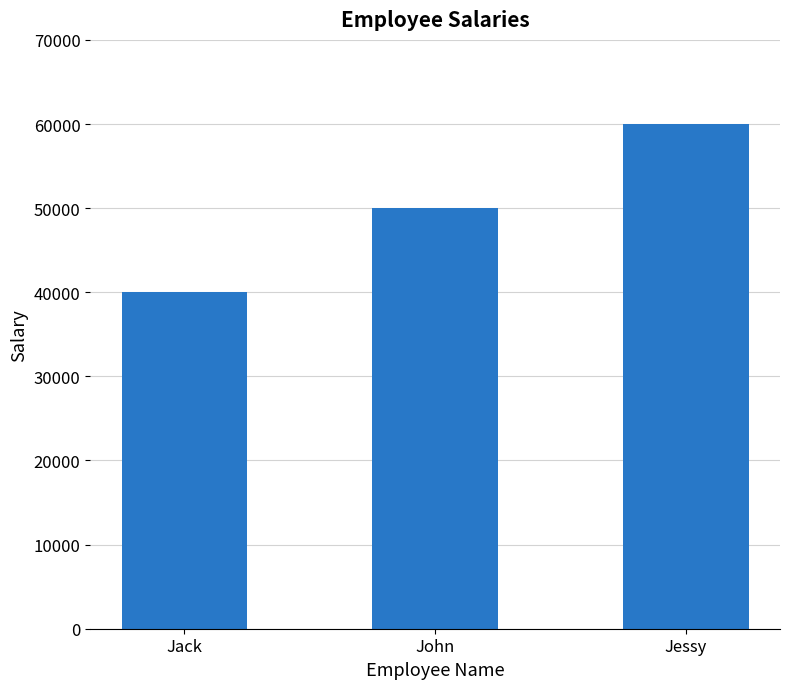

How many data points are less than 50000?

1